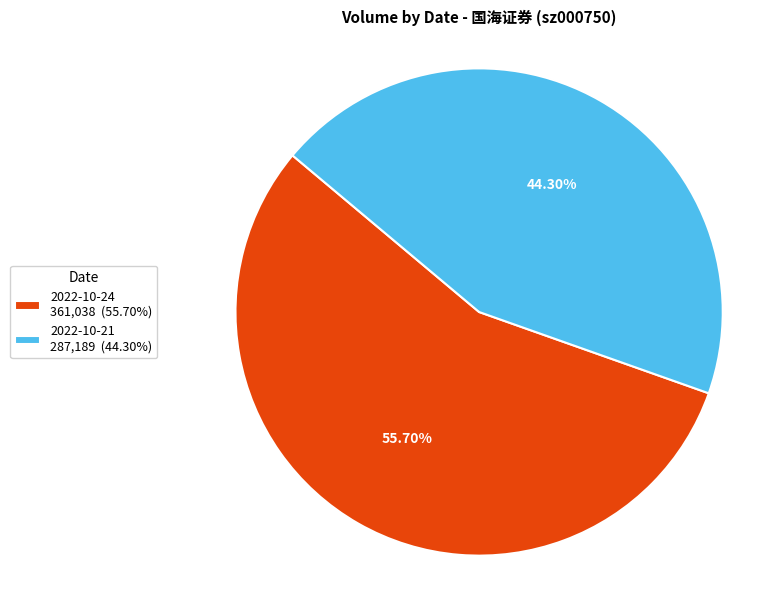

How many slices are in this pie chart?

2